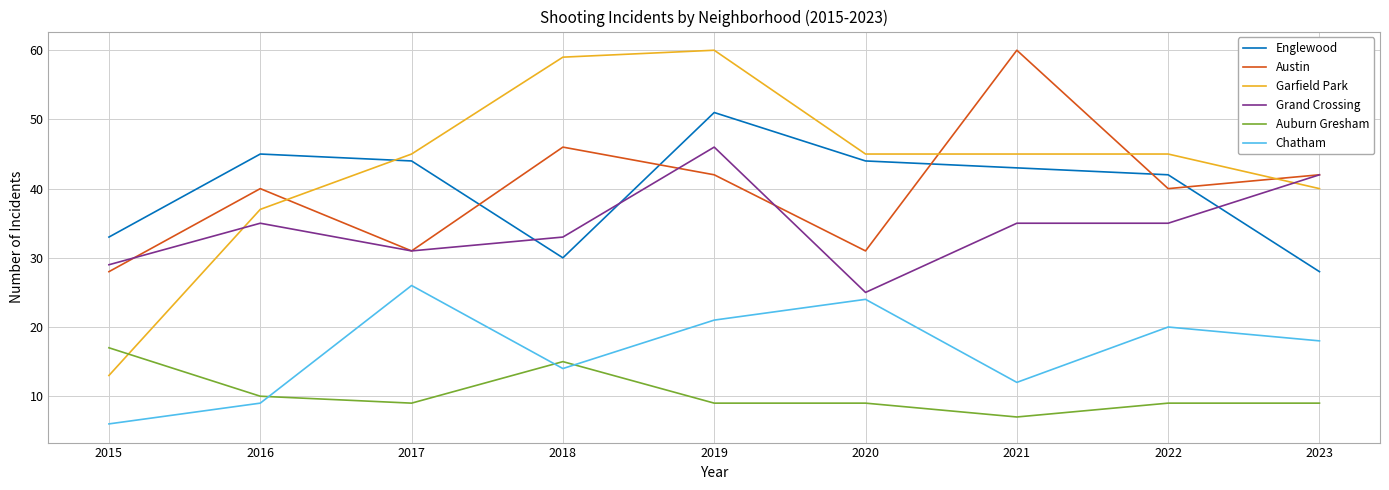

True or false: Chatham has a value of 18 at 2023.

True